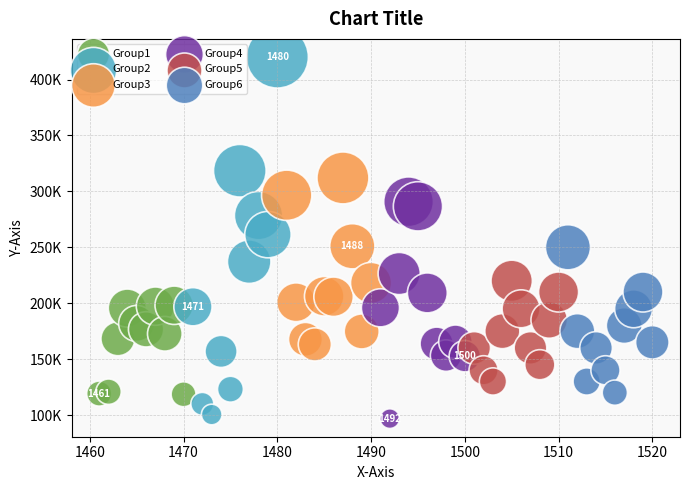

Which series has the widest spread of Y values?

Group2